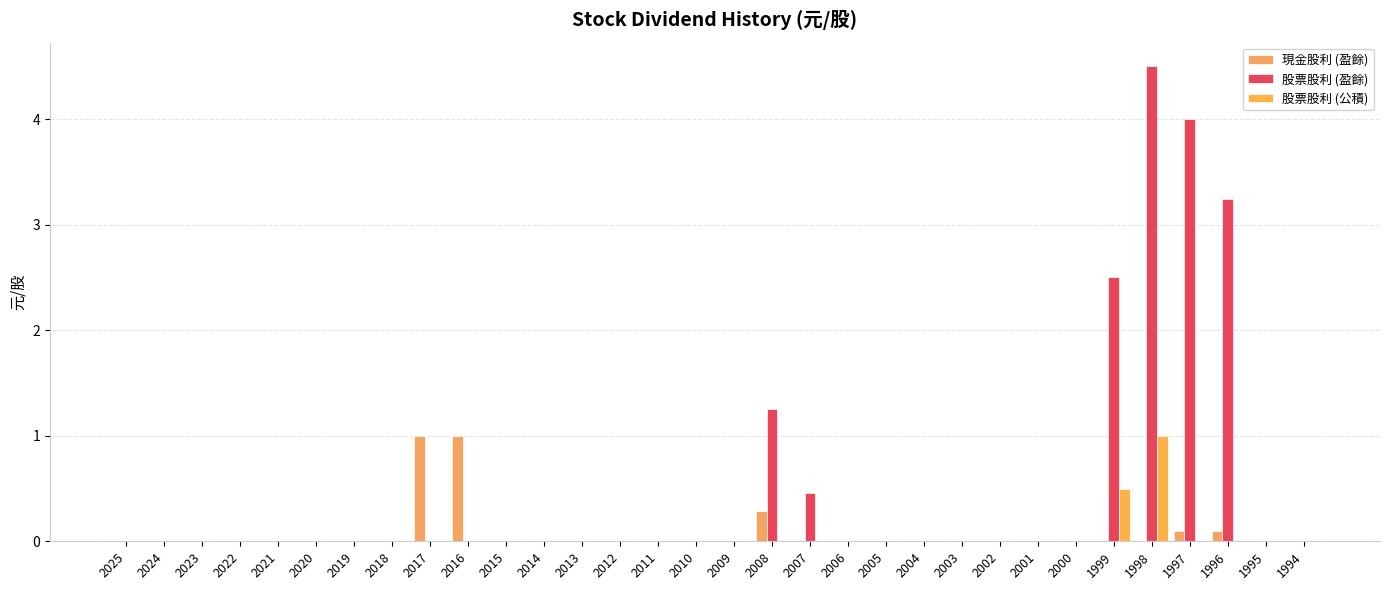

What is the sum of all 股票股利 (公積) values?

1.5